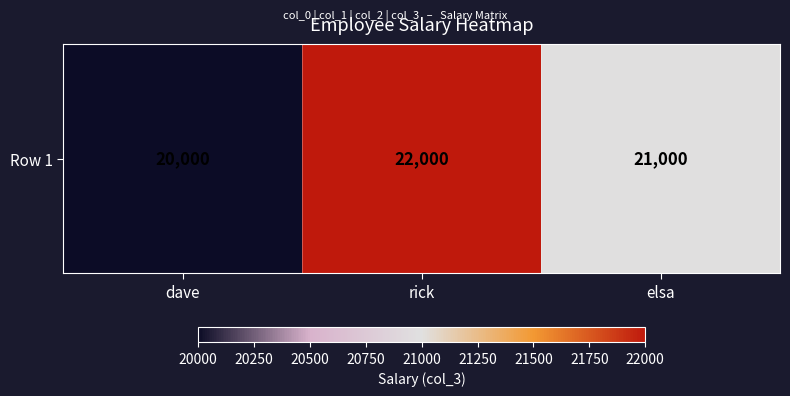

True or false: the data shows 21000 at elsa.

True